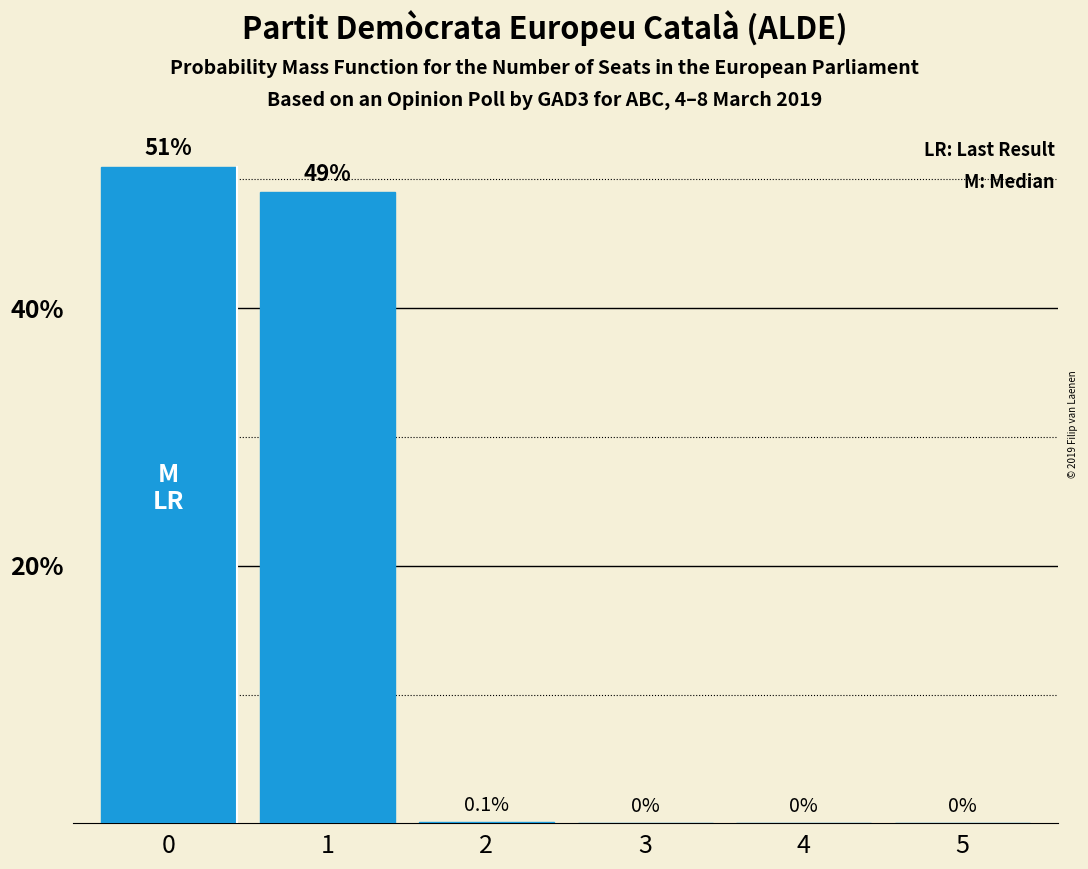

Reading left to right, list all the values displayed in this chart.

0=51.0	1=49.0	2=0.1	3=0.0	4=0.0	5=0.0